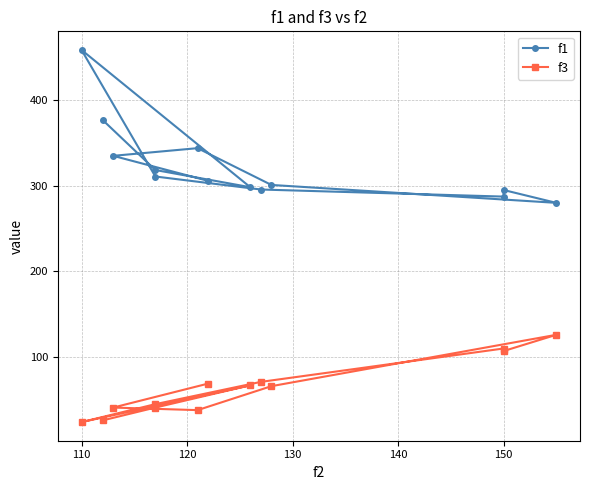

True or false: f1 and f3 cross at least once.

False